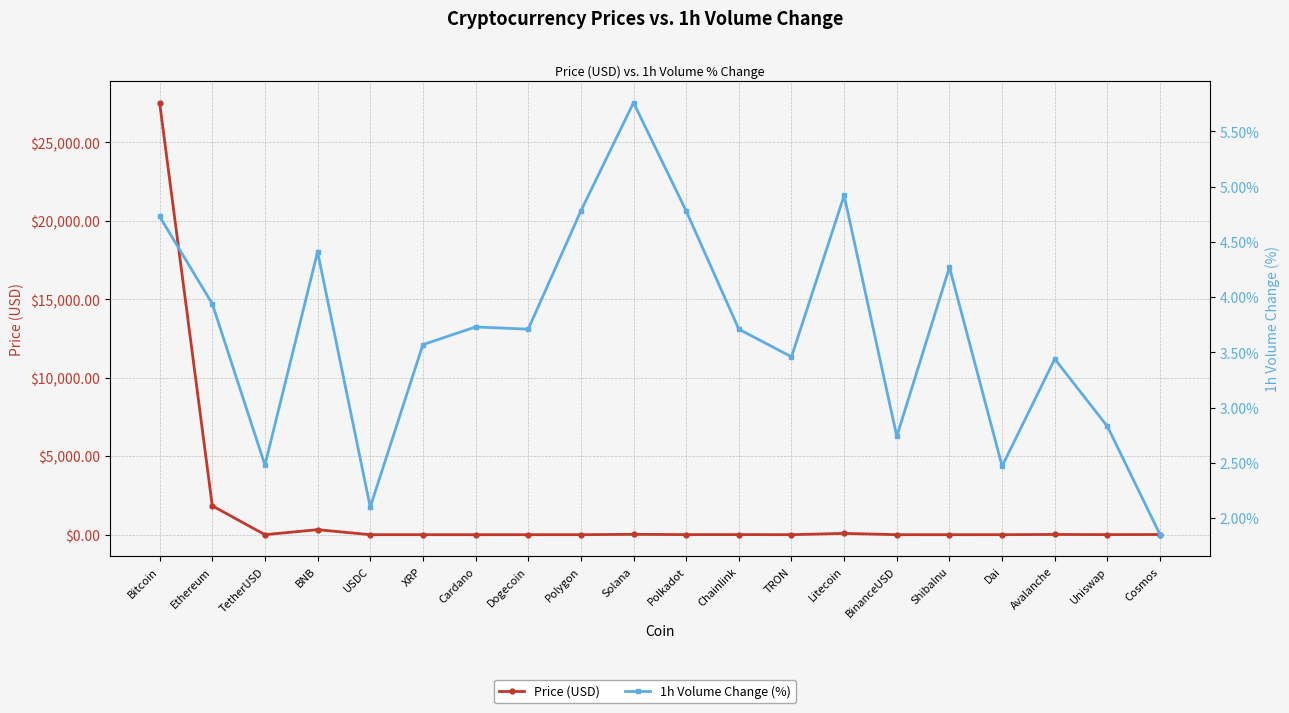

In 1h Volume Change (%), how many points are higher than both neighbors (excluding endpoints)?

6